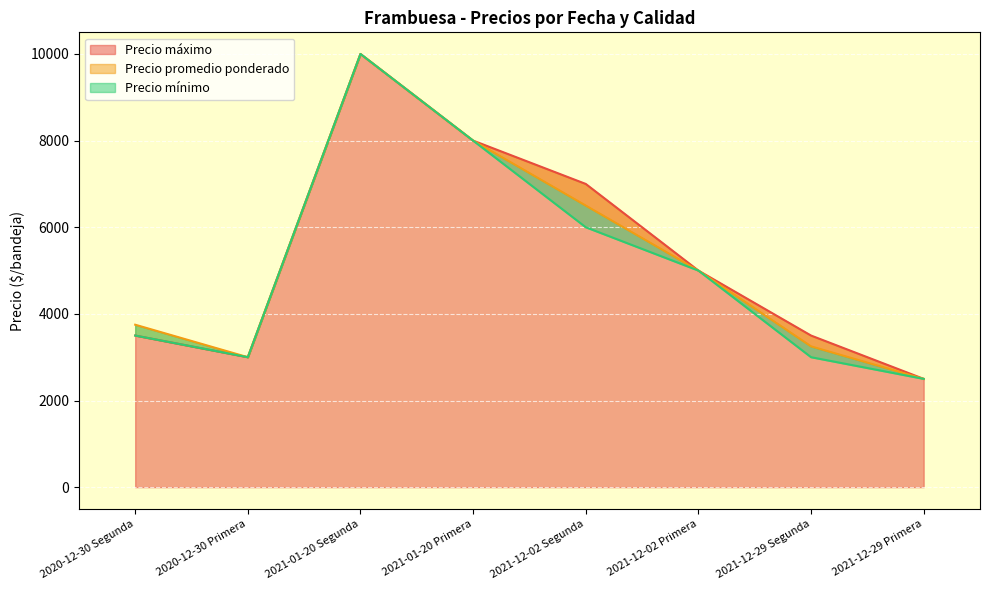

Where is the first local minimum for Precio promedio ponderado?

2020-12-30 Primera